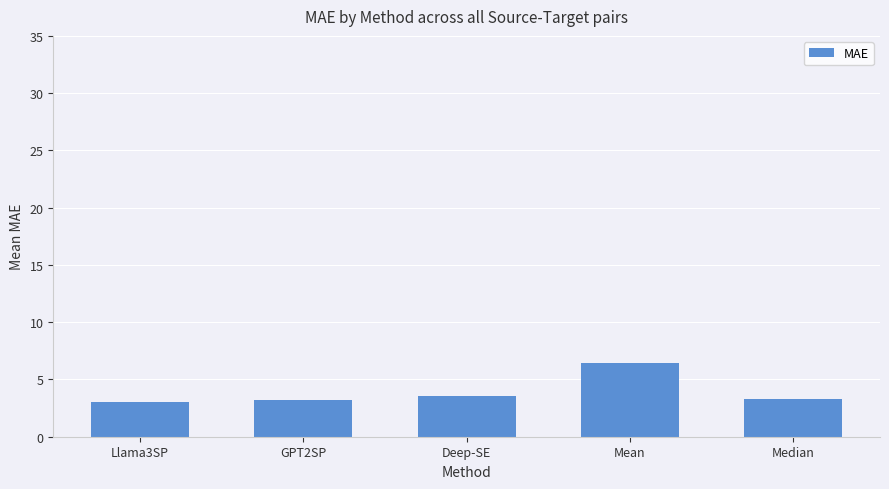

Are the bars horizontal?

No